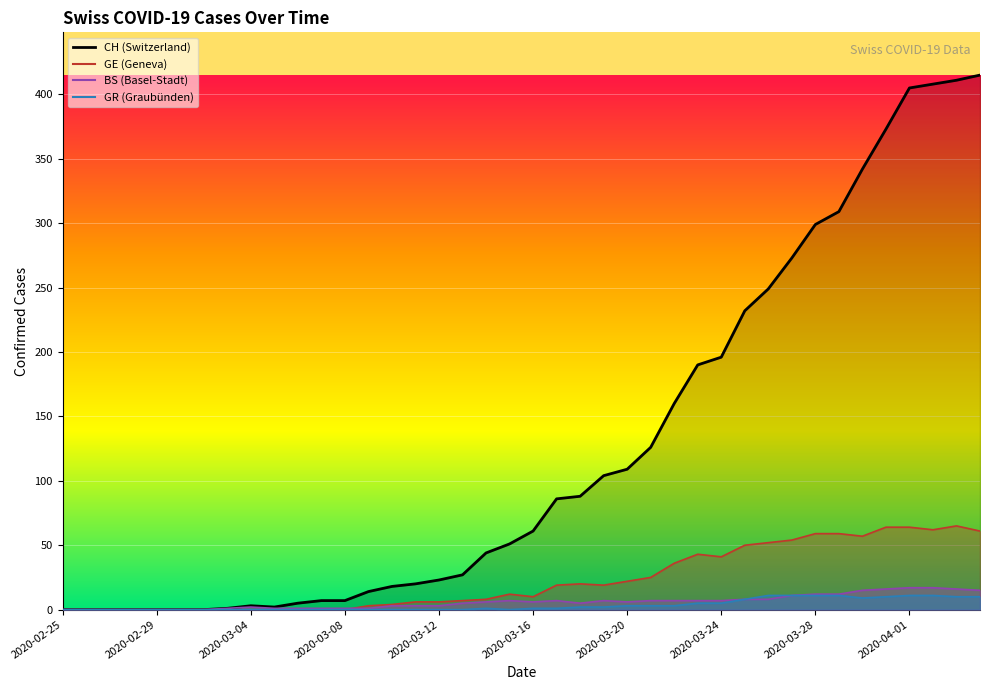

Which series has the largest range (max minus min)?

CH